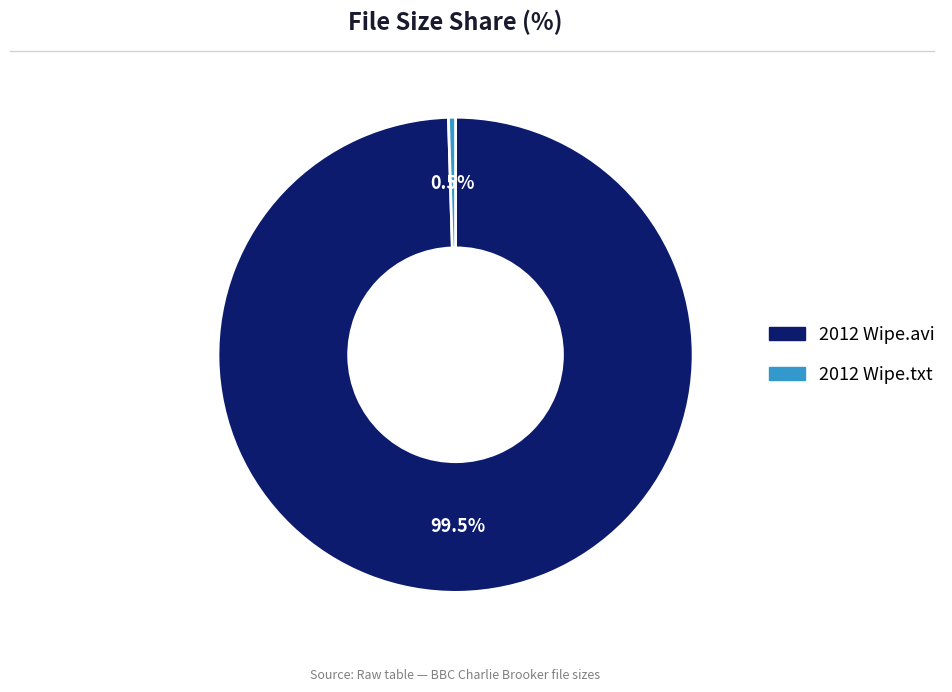

Does any single category account for the majority?

Yes